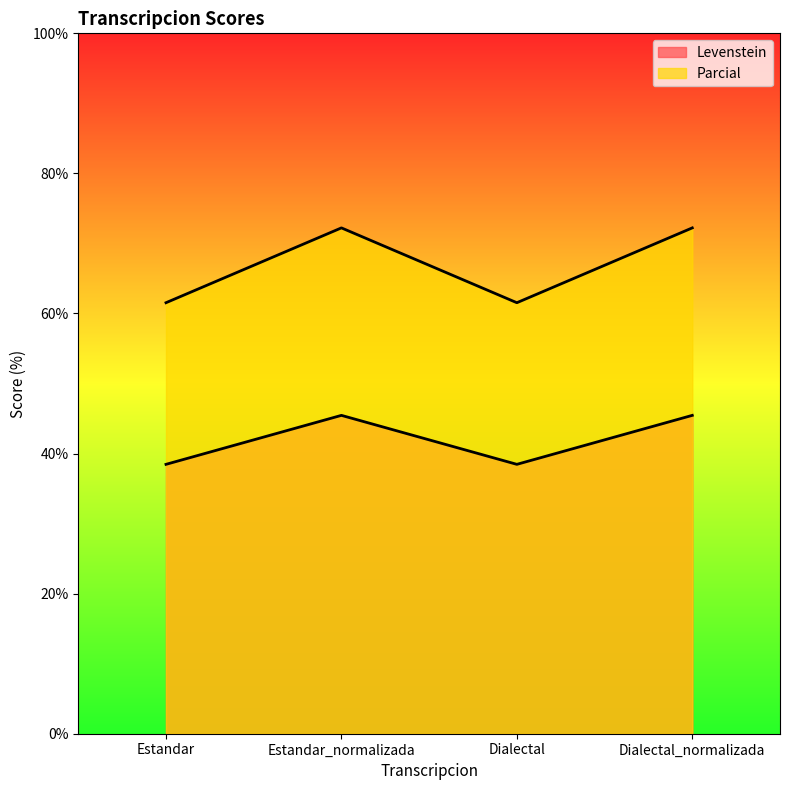

How many interior local peaks does the Parcial series have?

1